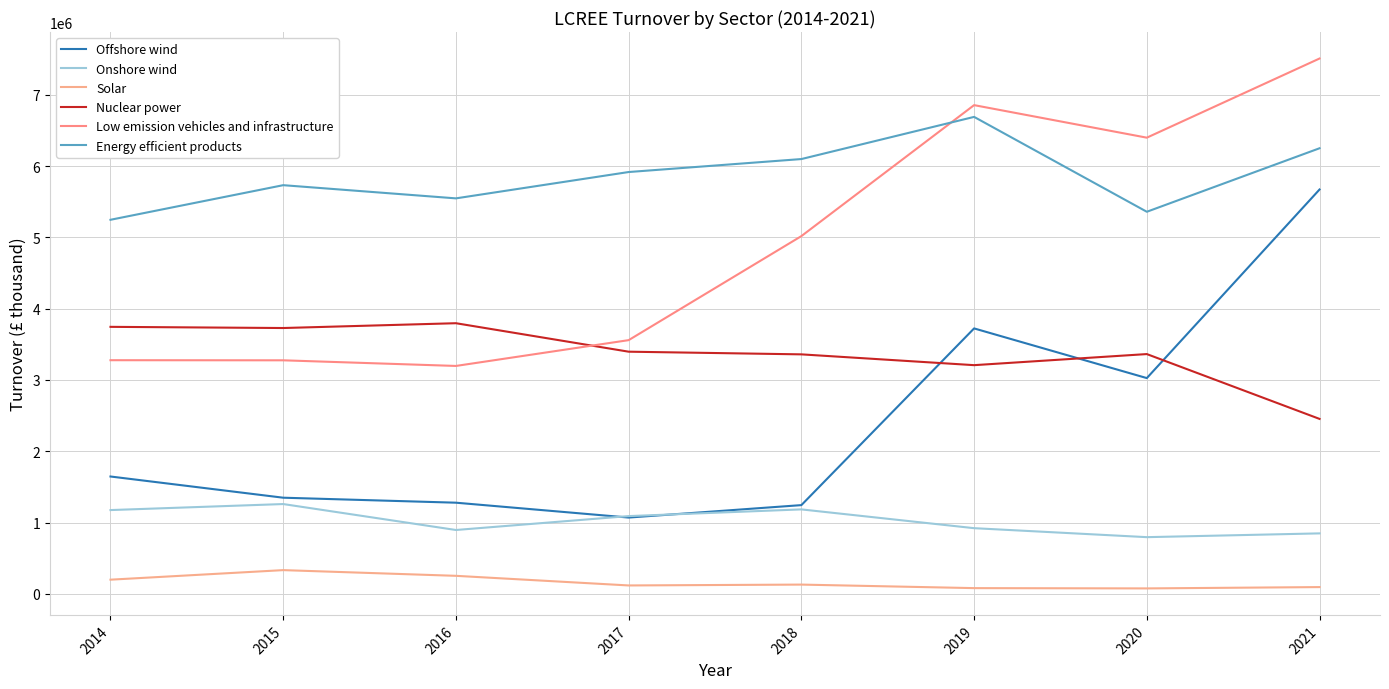

How many lines are shown in the chart?

6